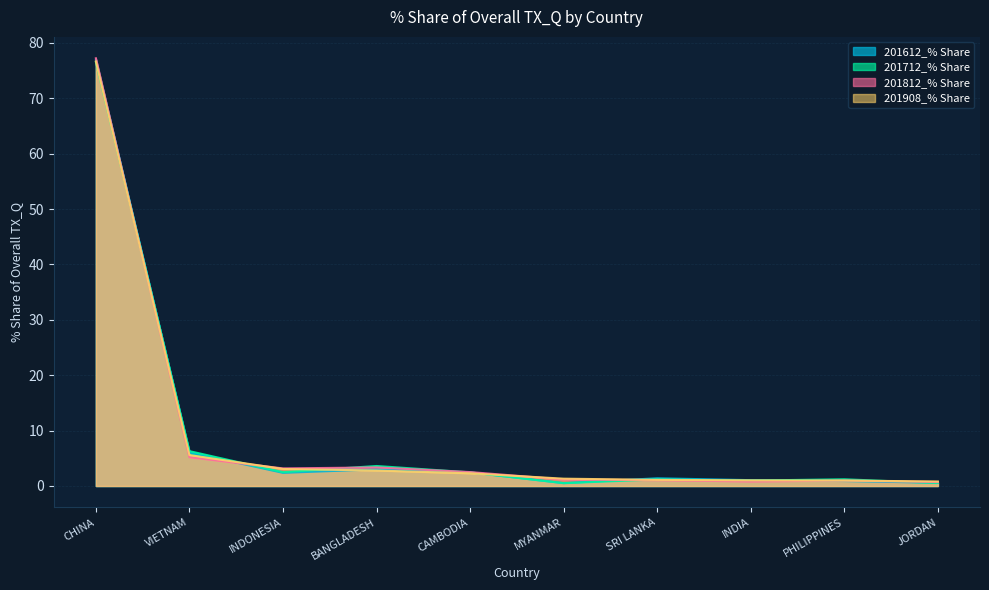

At which label does 201812_% Share reach its minimum?

JORDAN